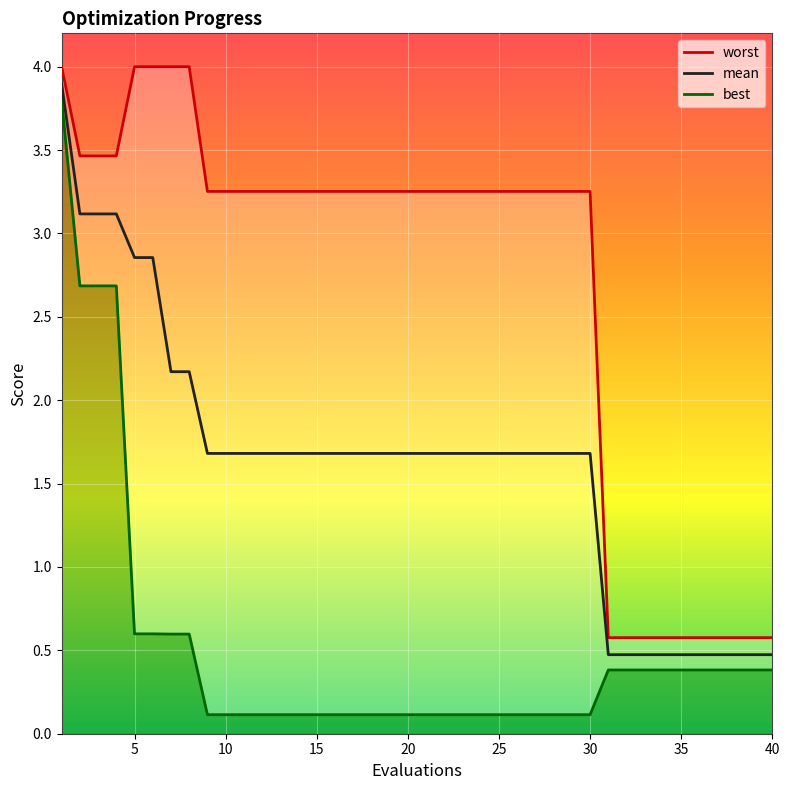

What are all the series names shown in the legend?

mean, best, worst